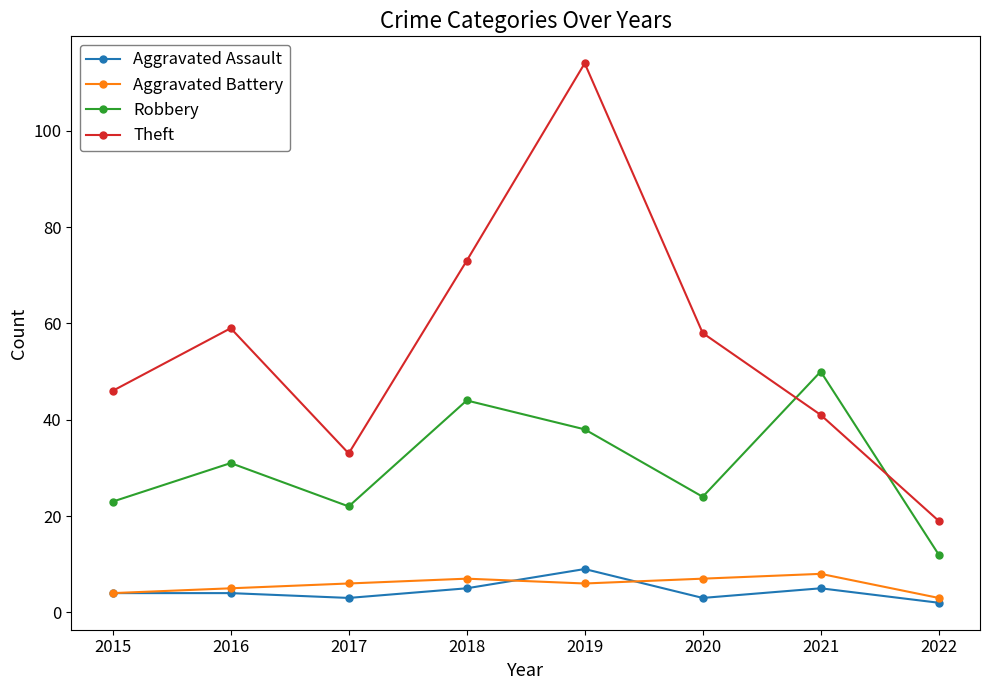

What is the difference between the Robbery values at 2017 and 2016?

9